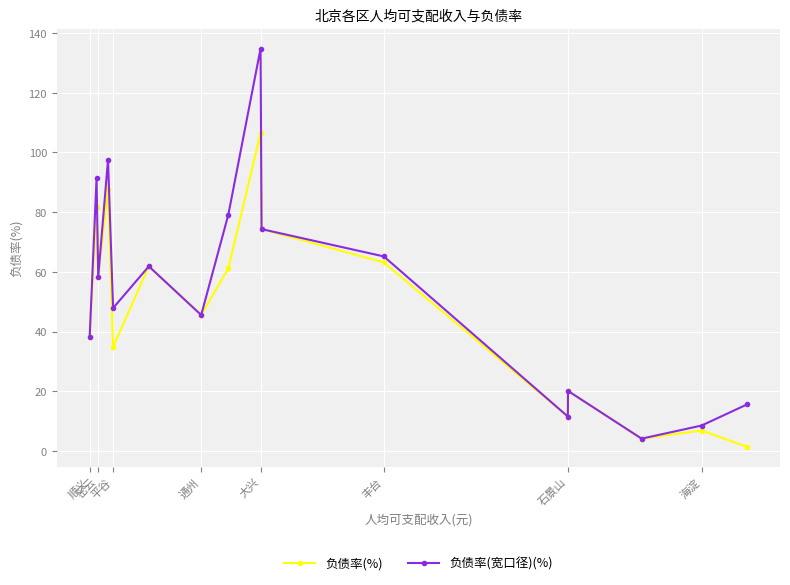

List the series in order of their peak value, highest first.

负债率(宽口径)(%), 负债率(%)